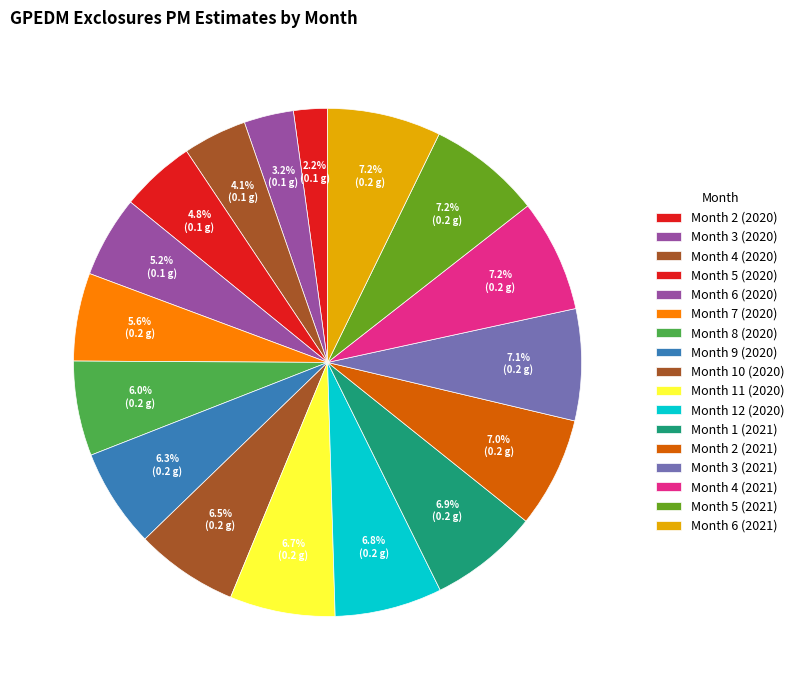

Does any single category account for the majority?

No